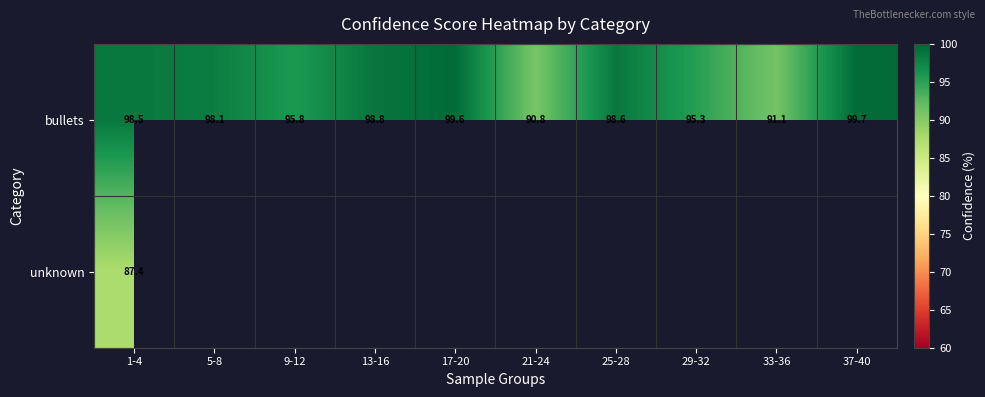

Read the bullets value at 25-28.

98.6